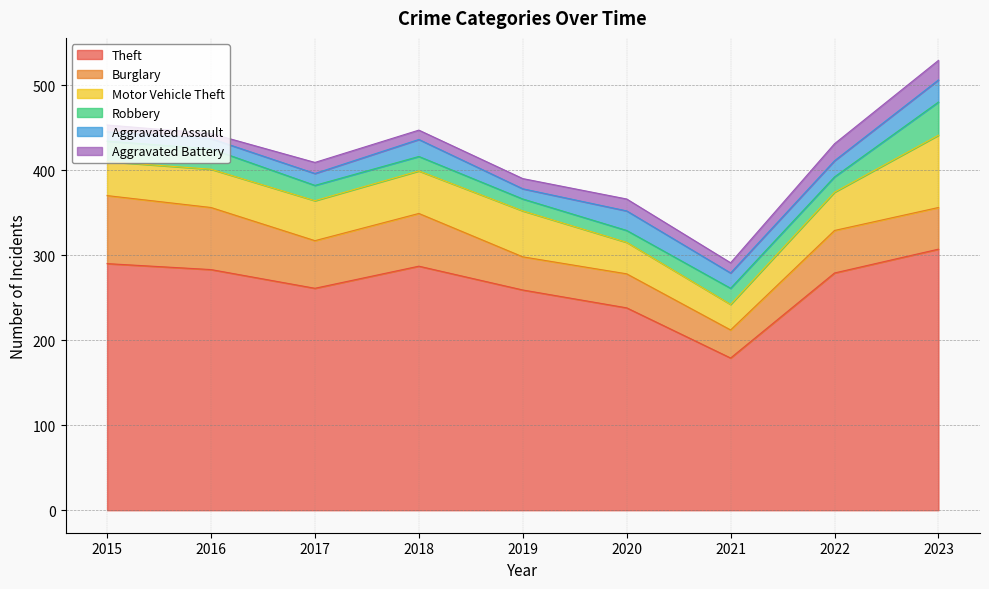

At which category does Aggravated Battery reach its first local valley?

2016